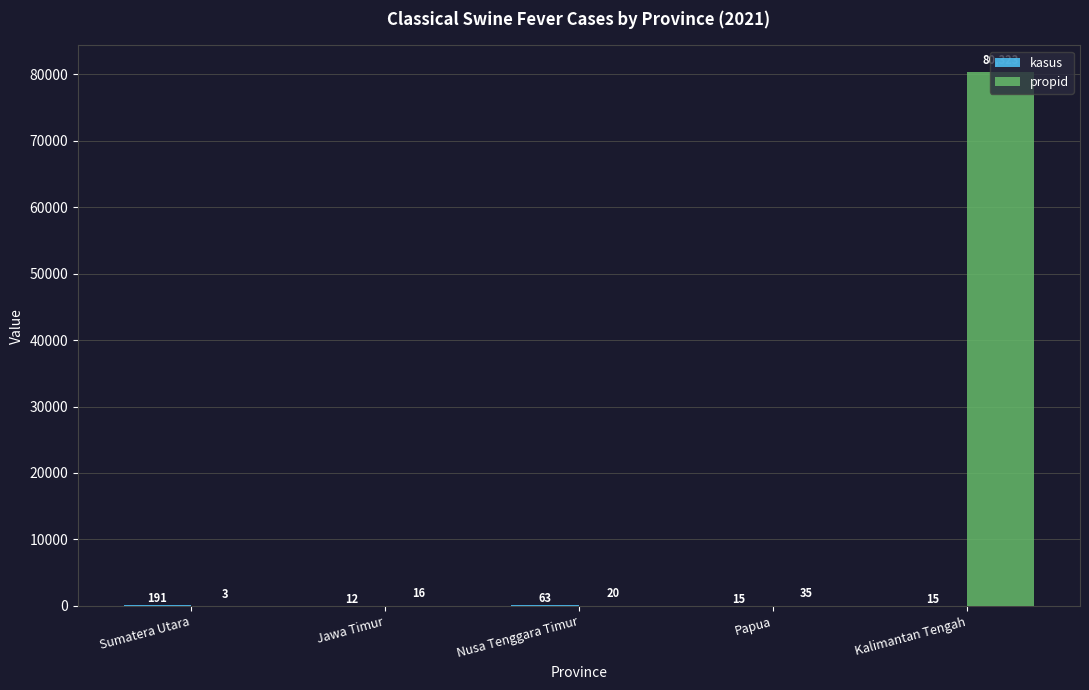

How many series are shown in this chart?

2